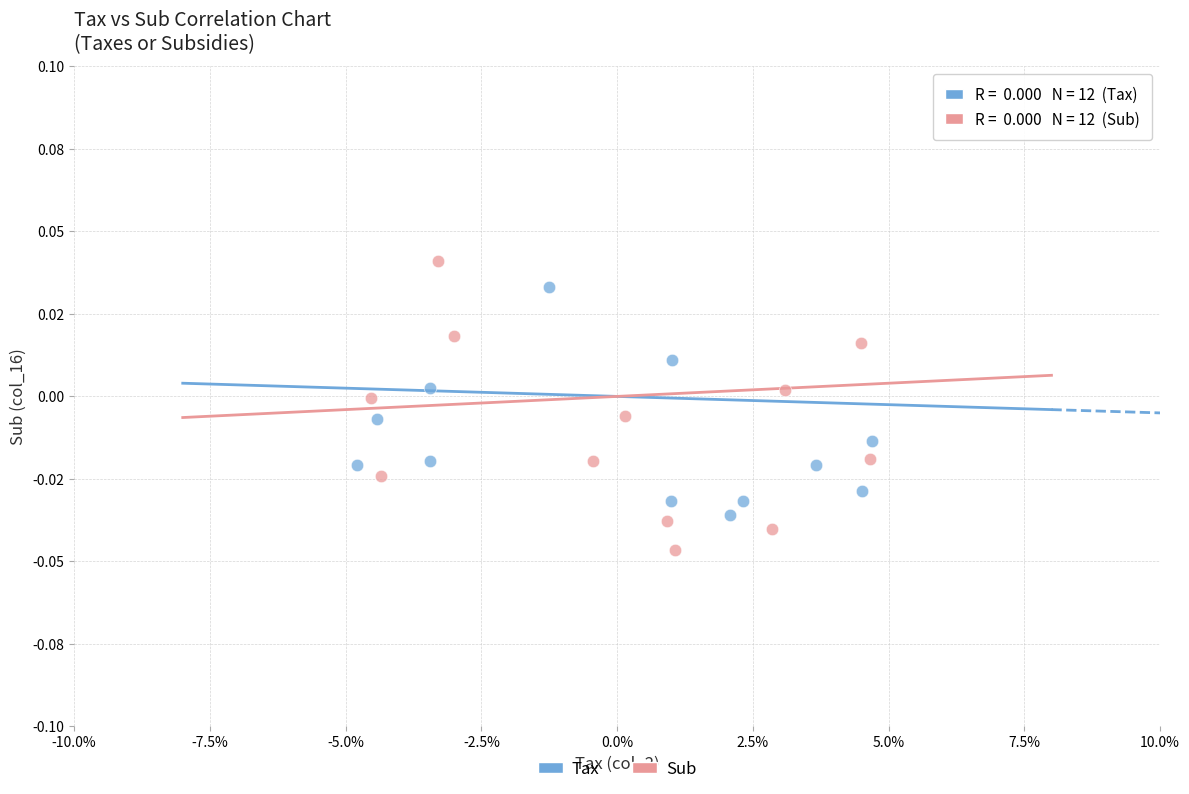

Which series reaches the minimum Y coordinate?

Sub